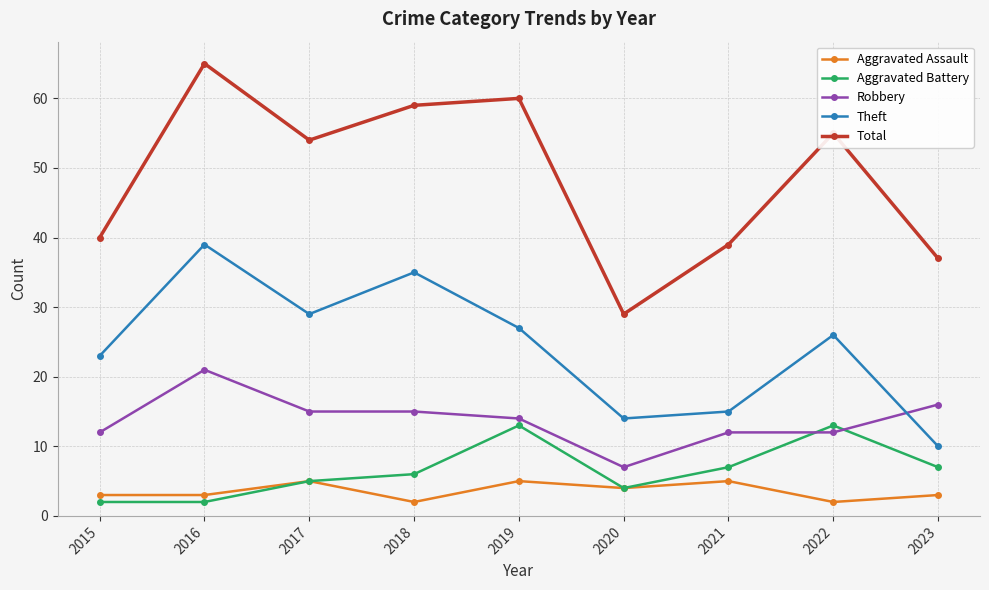

Rank the series at 2015 from highest to lowest value.

Total, Theft, Robbery, Aggravated Assault, Aggravated Battery